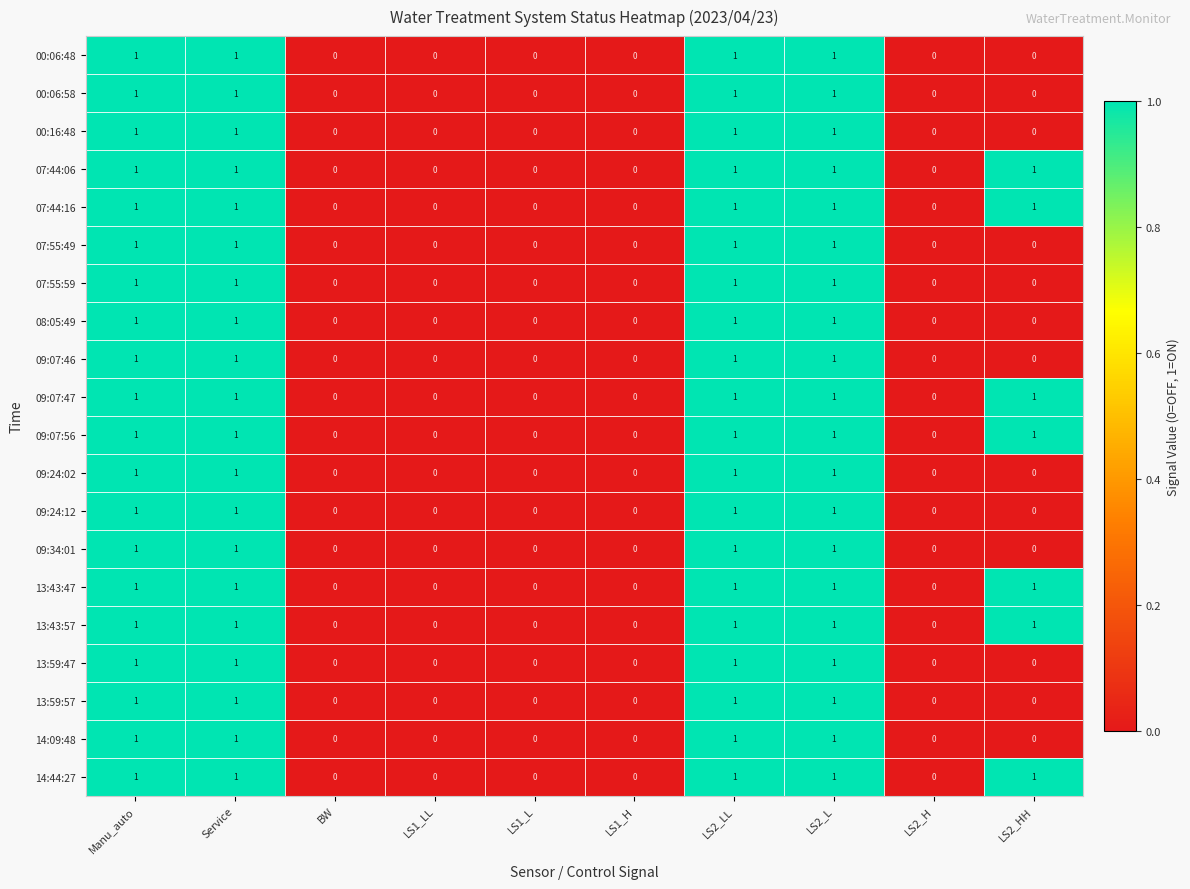

What is the sum of all 14:09:48 values?

4